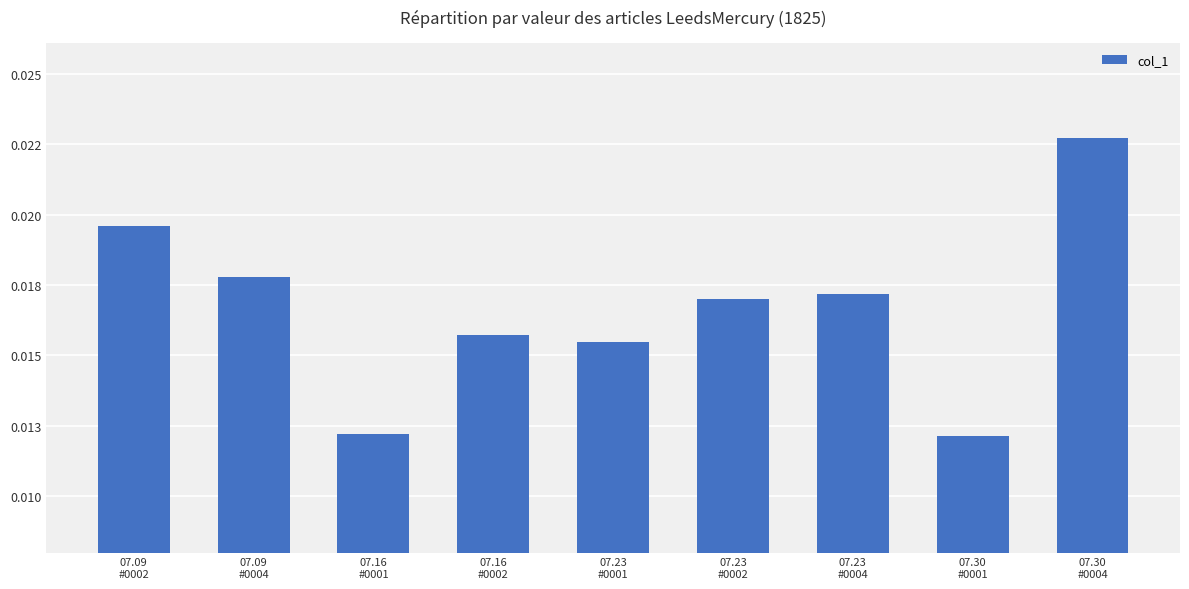

Are the bars horizontal?

No